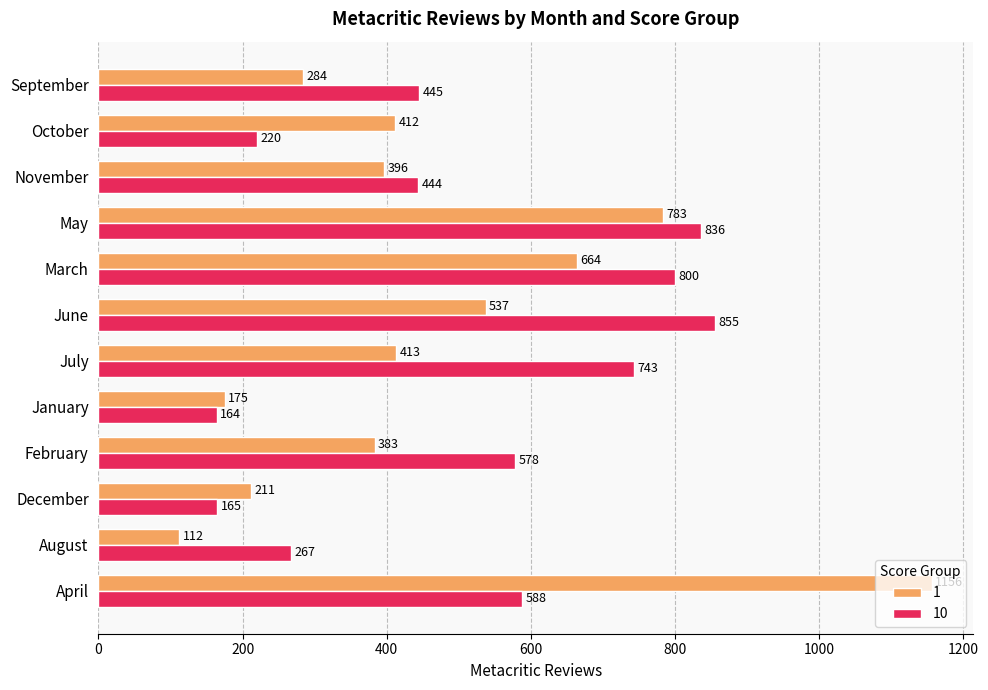

What is the difference between the highest and lowest values at April?

568